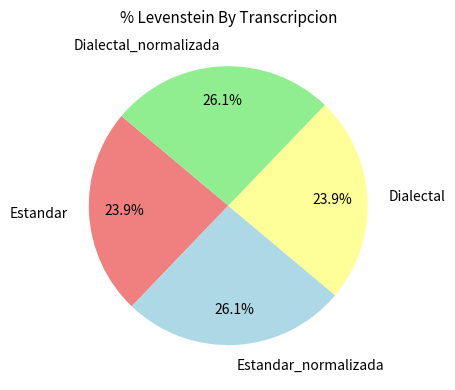

Is there a majority slice in this chart?

No